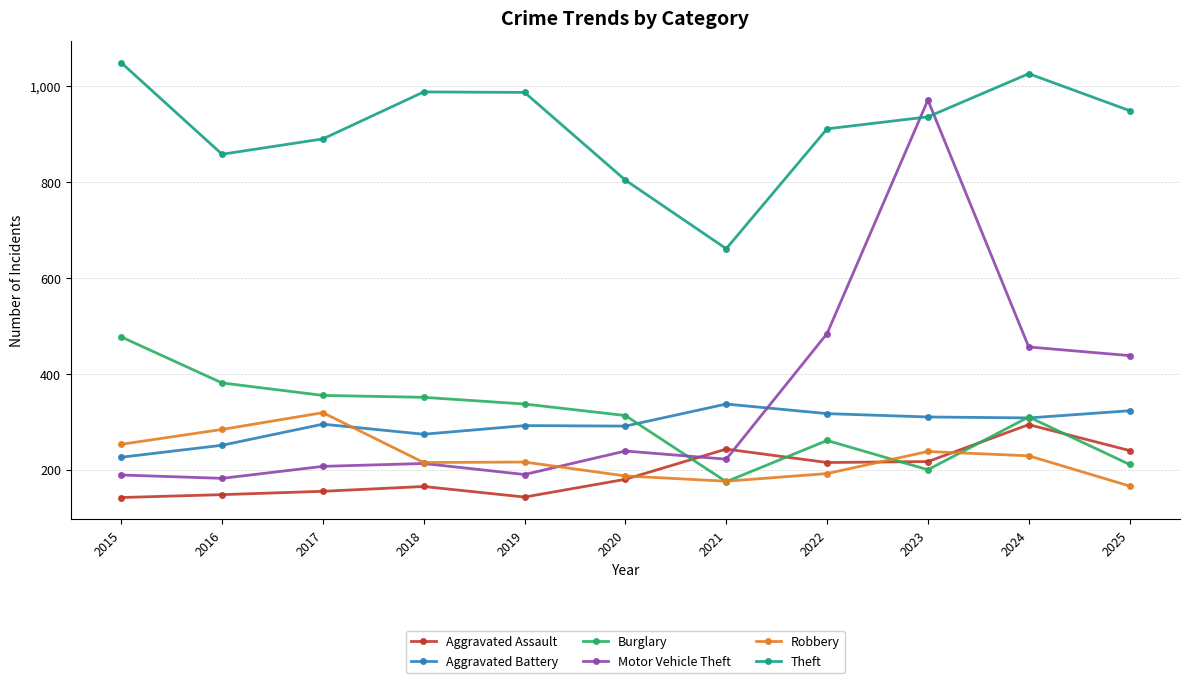

True or false: Burglary has a value of 261 at 2022.

True